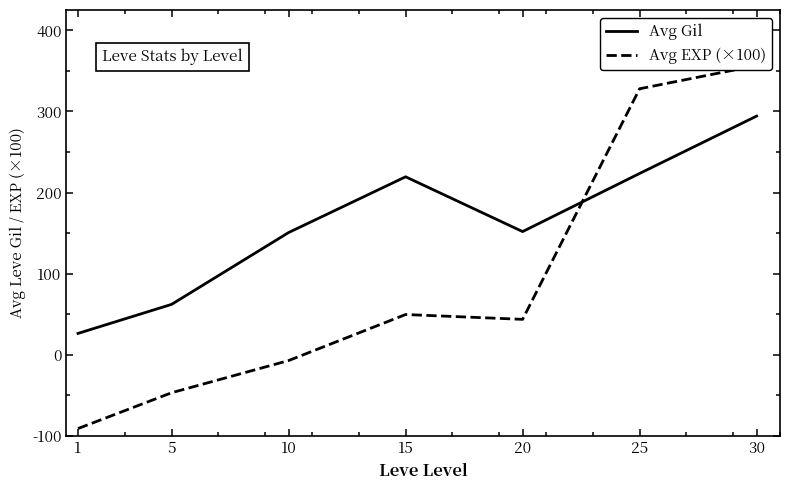

How many interior local valleys does the Avg Gil series have?

1